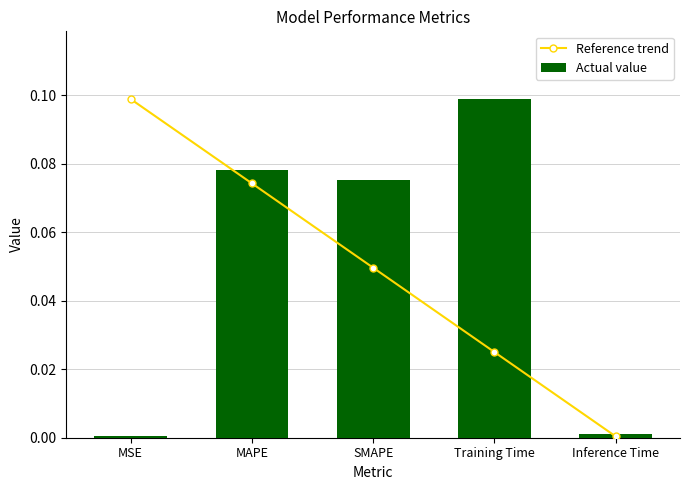

Which series has the largest total across all categories?

Actual value